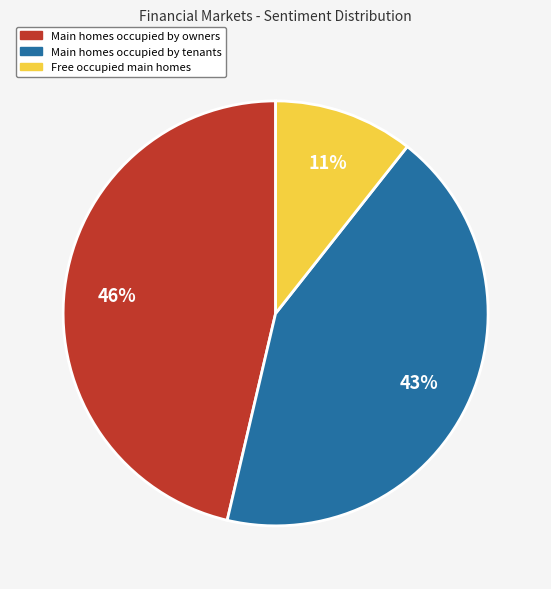

Is there any slice that represents more than half of the pie?

No